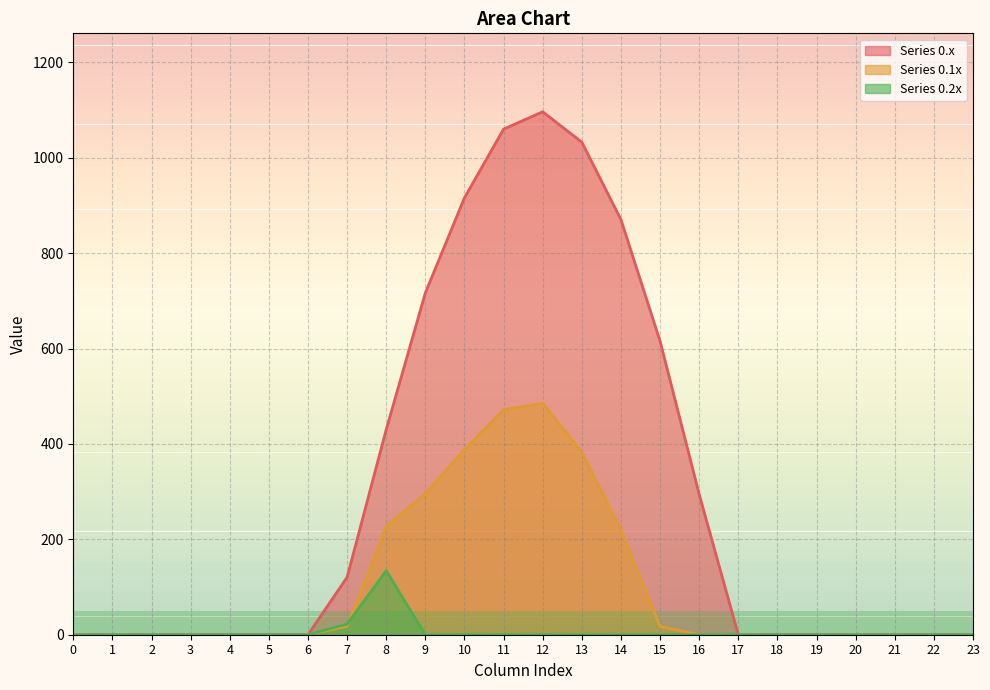

How many data points does each series have?

24